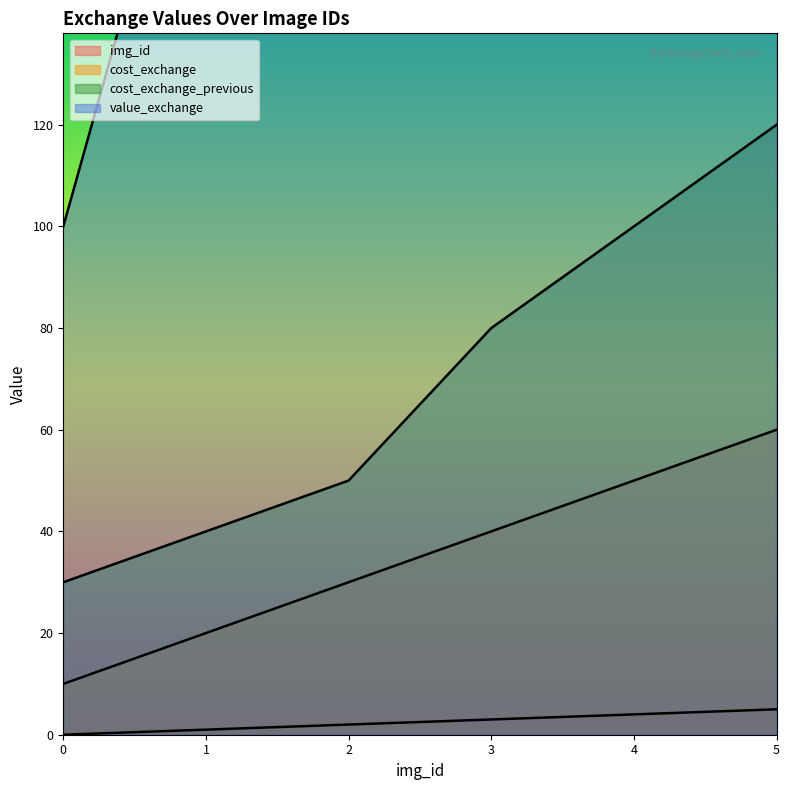

How many values in the cost_exchange series exceed 40?

2